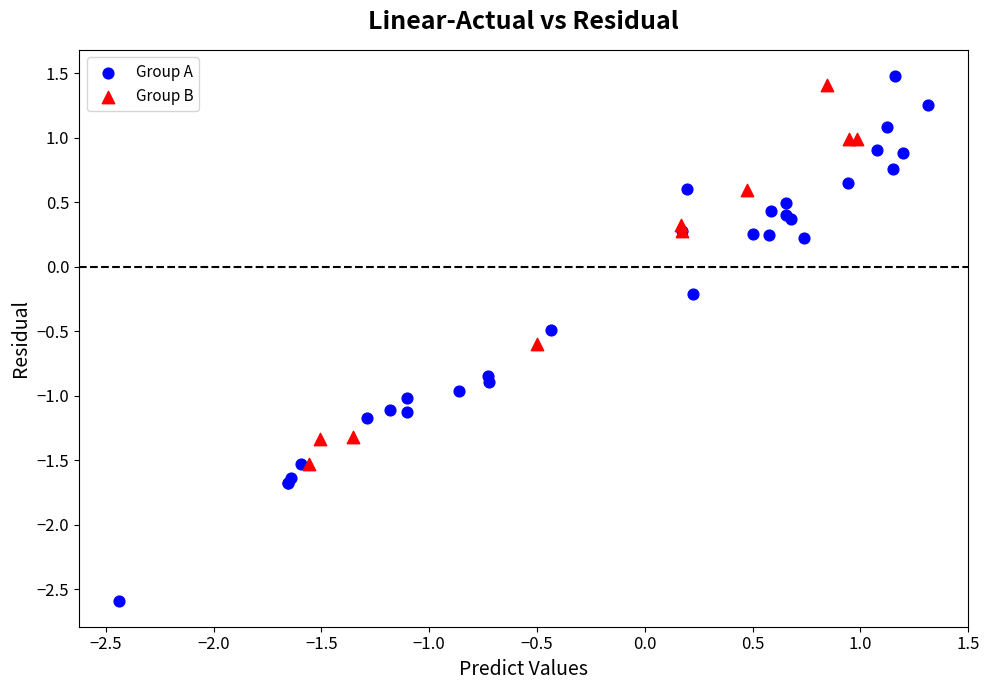

Which series has the largest Y range (max minus min)?

Group A